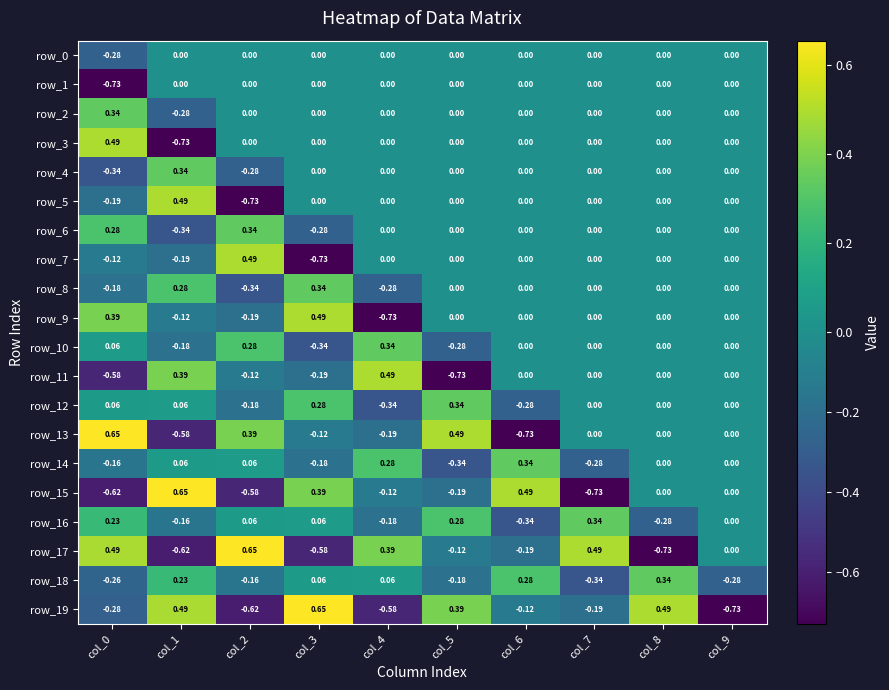

Is the value of row_5 at col_0 greater than the value of row_15 at col_9?

No